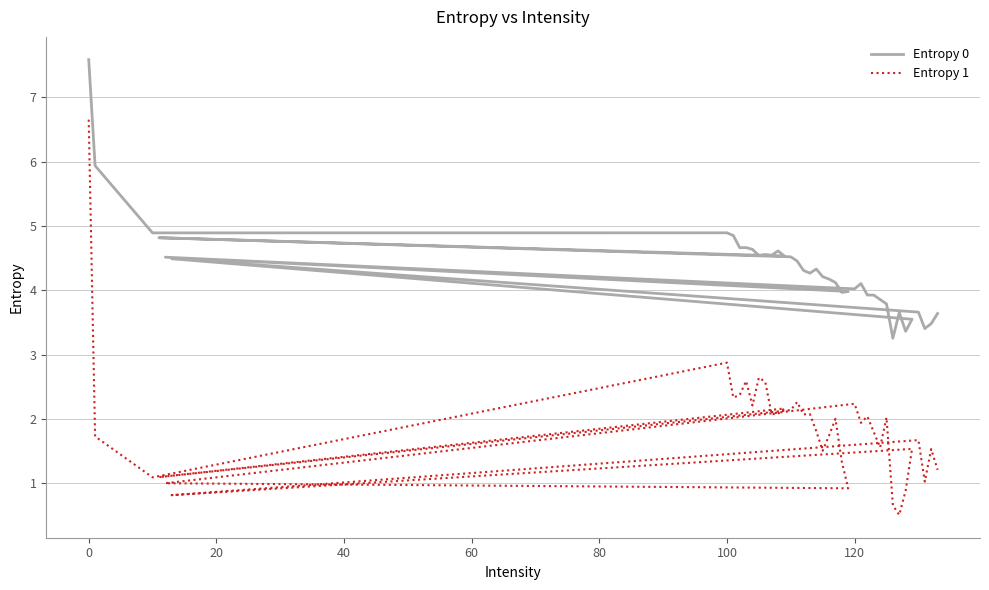

Rank the series by their average value, from lowest to highest.

Entropy 1, Entropy 0